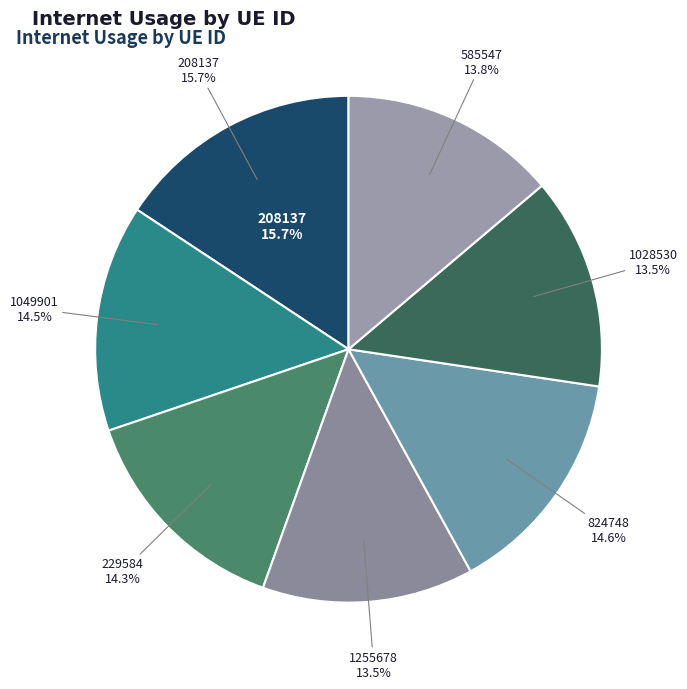

Does 824748 represent more than half of the total?

No